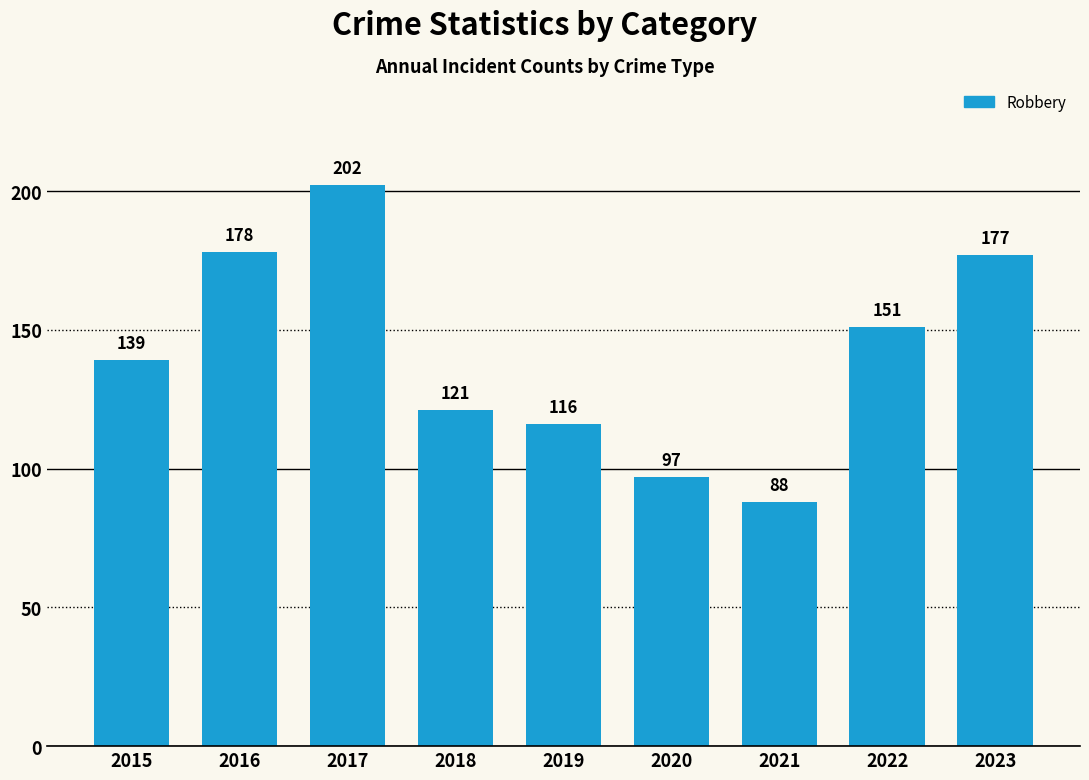

How many values are below 139?

4